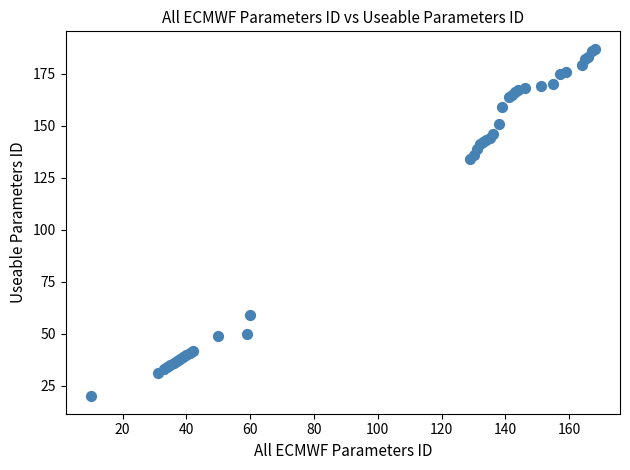

What Y value in the scatter plot is closest to 103?

134